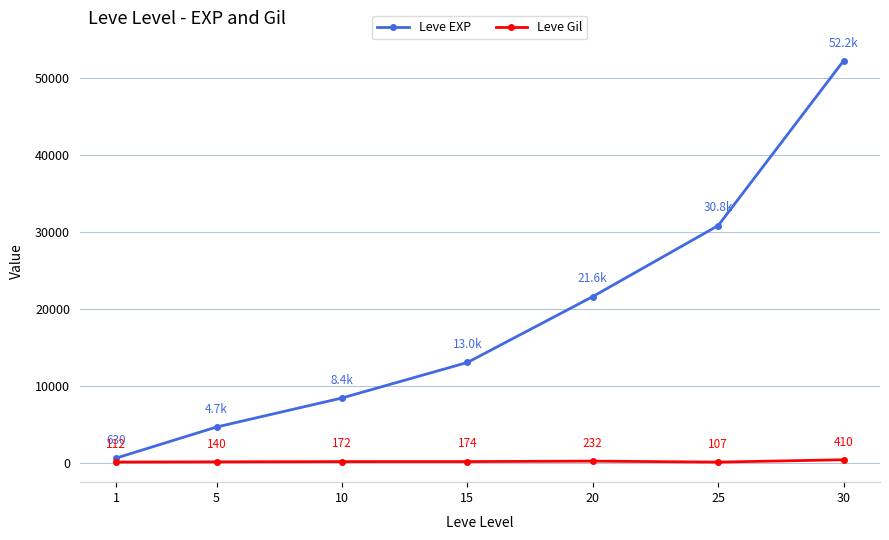

At which category does the chart reach its minimum across all series?

25